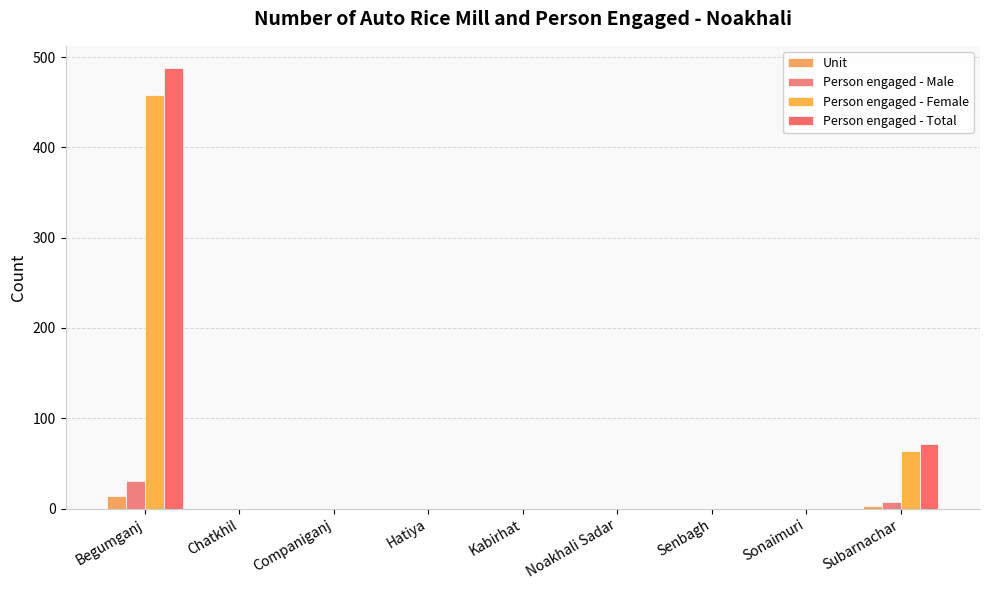

Are the bars grouped side by side (vs. stacked)?

Yes